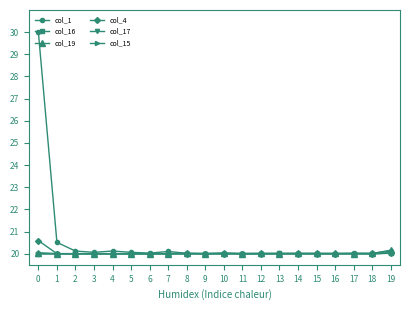

What are all the series names shown in the legend?

col_1, col_16, col_19, col_4, col_17, col_15